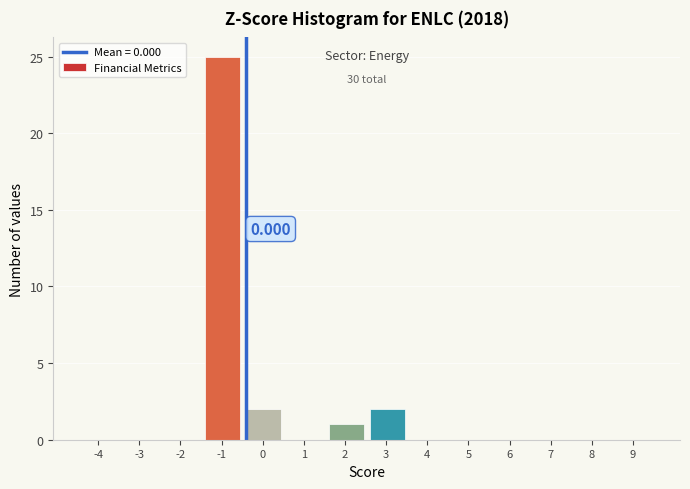

Count the number of data series in this chart.

1